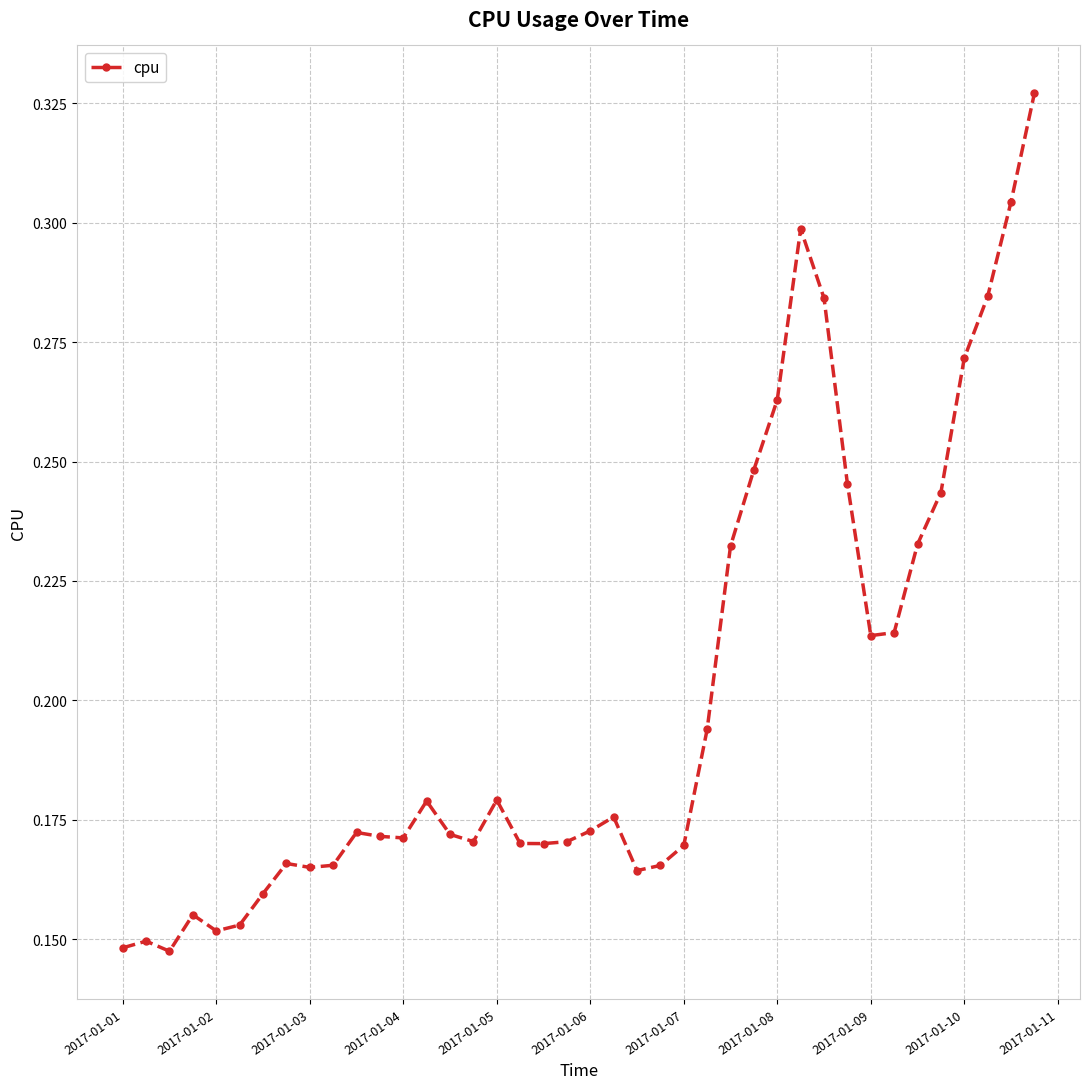

What is the sum of all values?

8.0